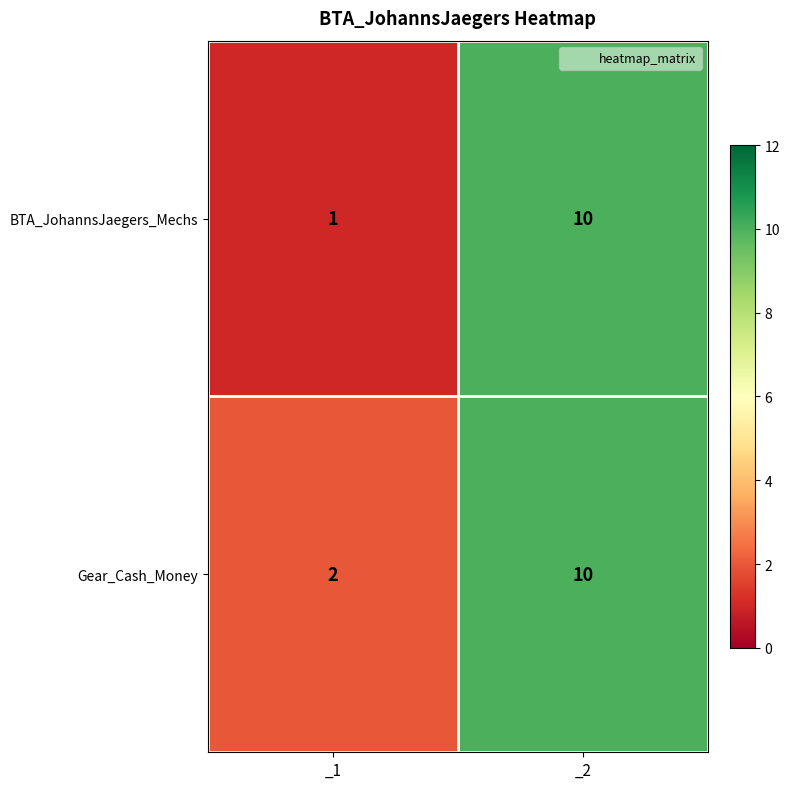

What is the sum of all Gear_Cash_Money values?

12